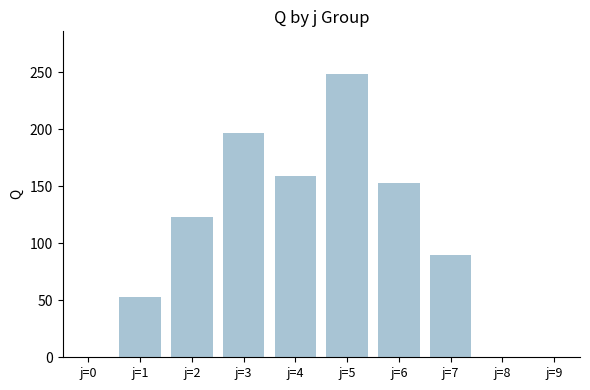

What is the maximum value shown in the chart?

248.6